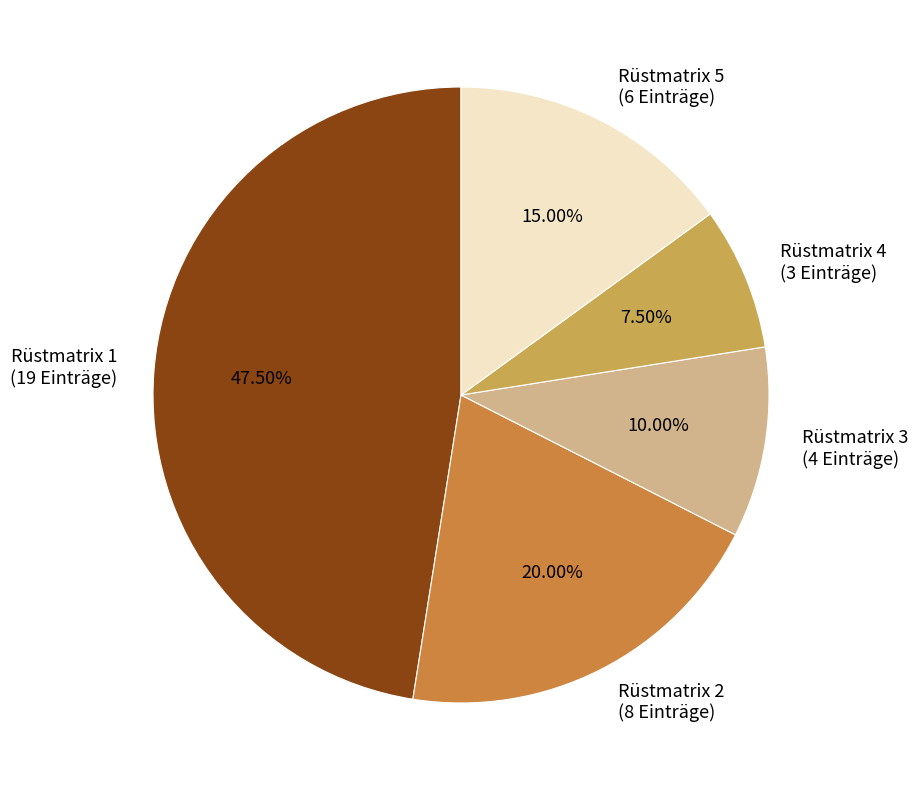

How many slices are in this pie chart?

5